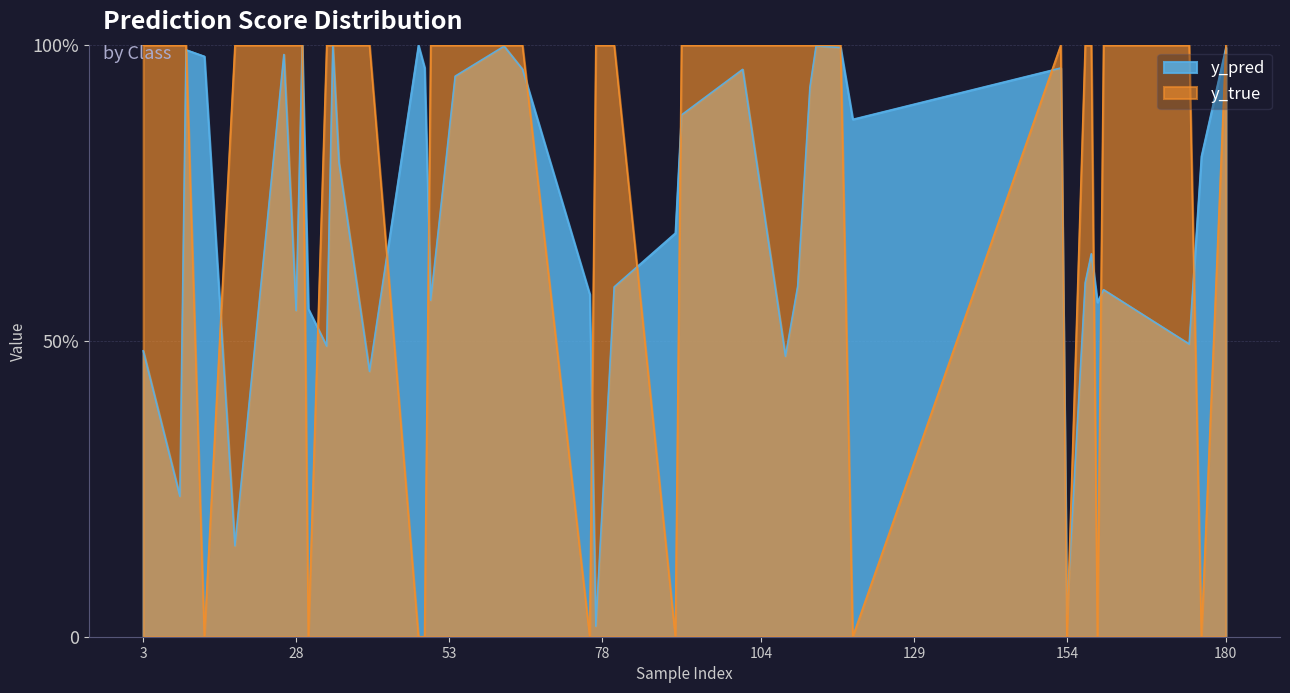

Does the chart have visible grid lines?

Yes